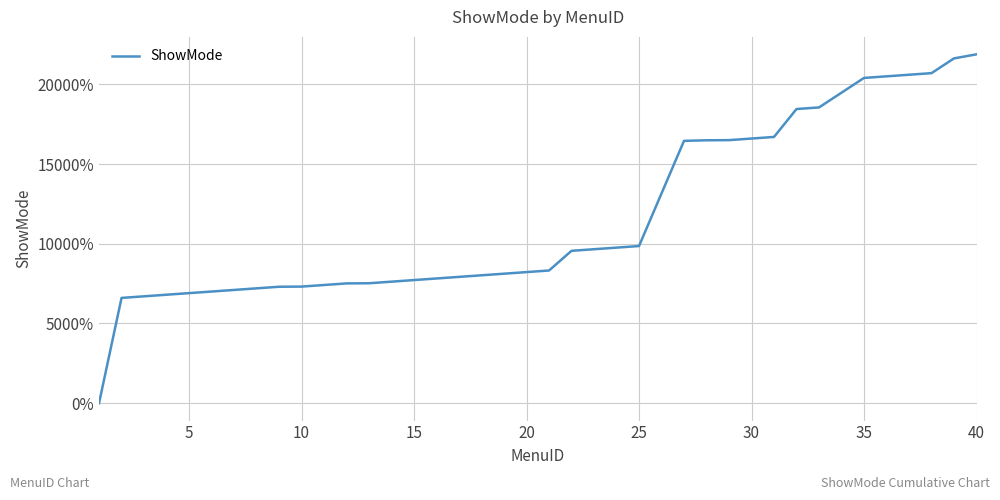

What is the maximum value shown in the chart?

21887.1